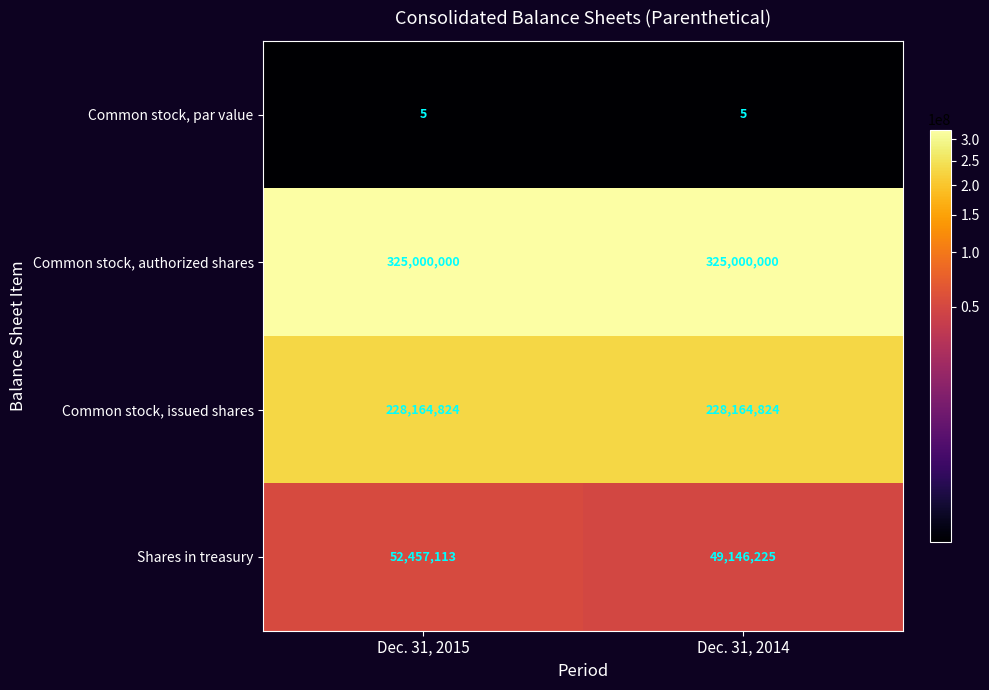

What is the highest value of the Common stock, issued shares series?

228164824